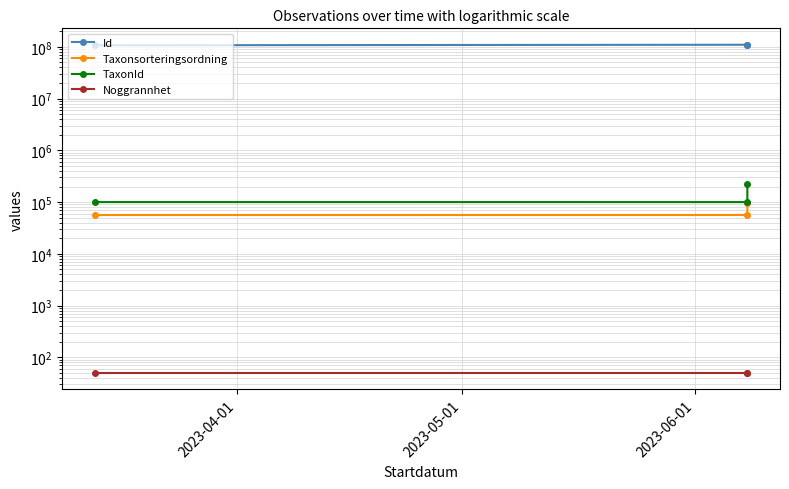

Does the chart display data point markers on the line(s)?

Yes